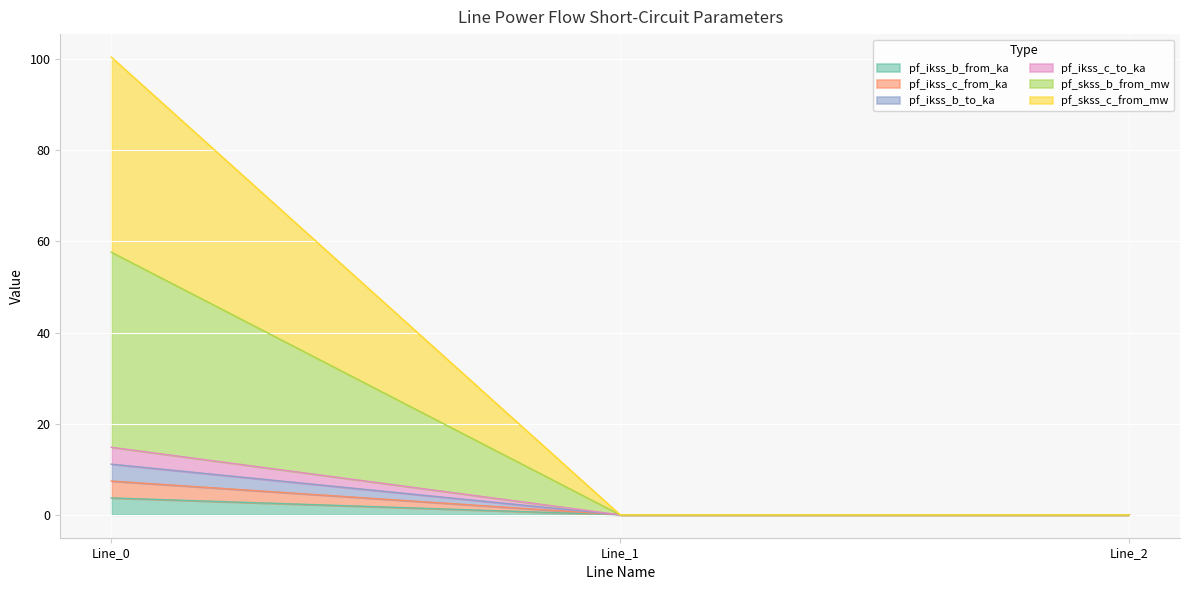

At how many categories does at least one series exceed 79?

1